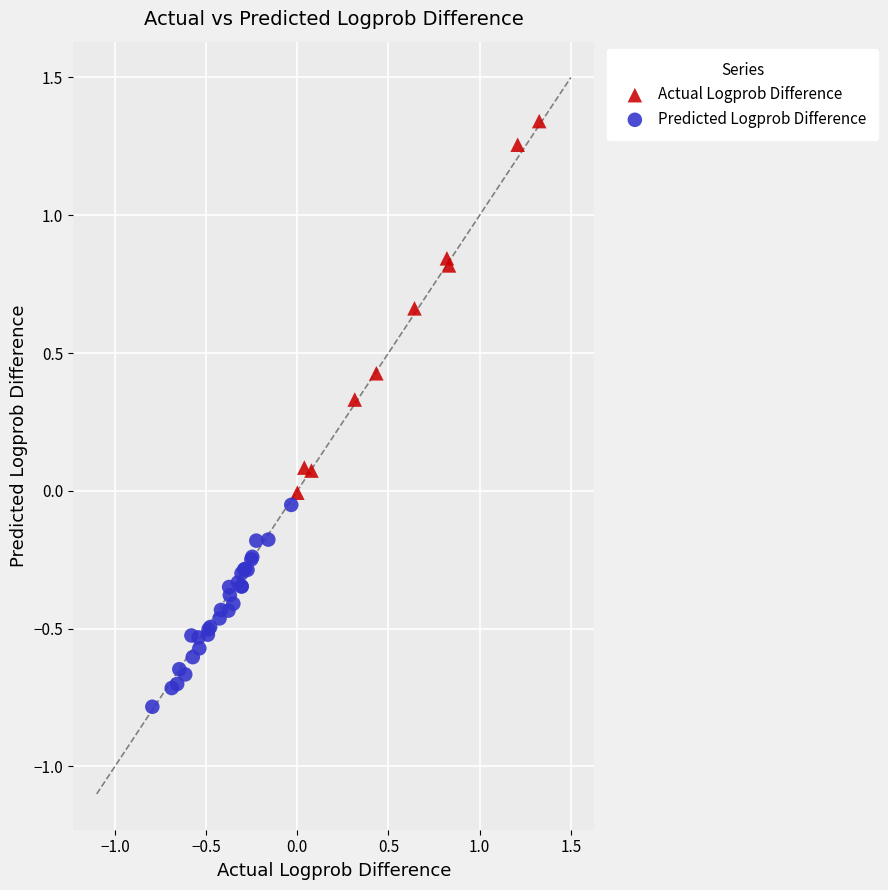

Which series reaches the maximum Y coordinate?

Actual Logprob Difference